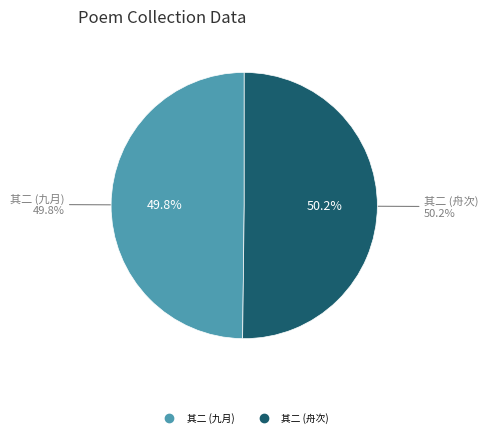

Count the number of slices in the pie.

2